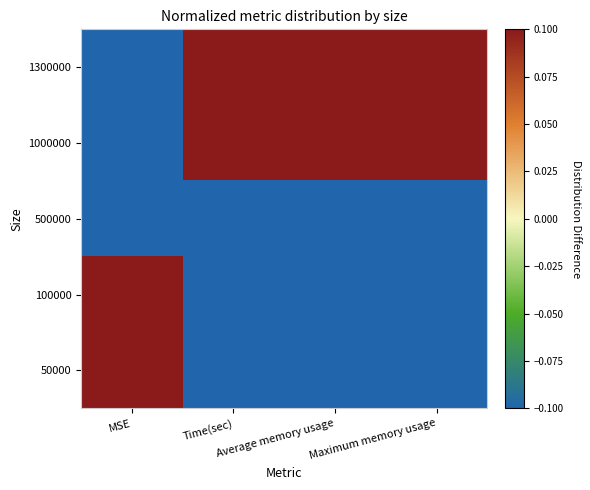

Reading right to left, list all the values displayed in this chart.

50000: Maximum memory usage=-0.1	Average memory usage=-0.1	Time(sec)=-0.1	MSE=0.1
100000: Maximum memory usage=-0.1	Average memory usage=-0.1	Time(sec)=-0.1	MSE=0.1
500000: Maximum memory usage=-0.1	Average memory usage=-0.1	Time(sec)=-0.1	MSE=-0.1
1000000: Maximum memory usage=0.1	Average memory usage=0.1	Time(sec)=0.1	MSE=-0.1
1300000: Maximum memory usage=0.1	Average memory usage=0.1	Time(sec)=0.1	MSE=-0.1